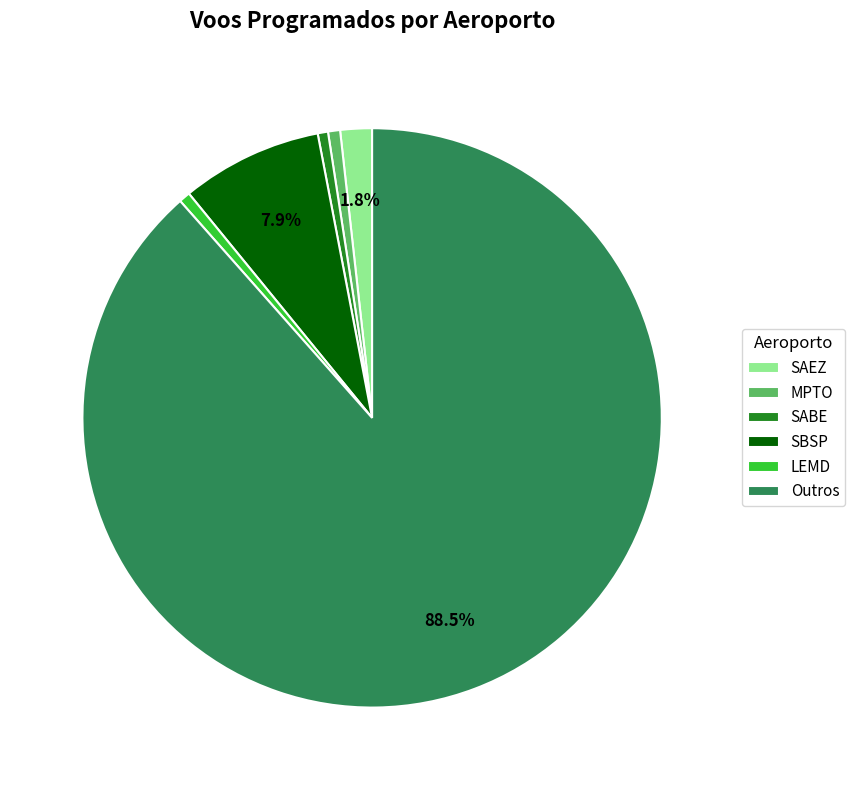

Which category has the biggest portion of the pie?

Outros